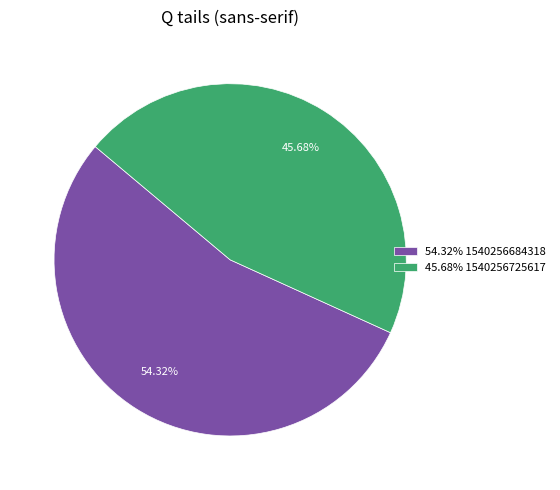

Rank the categories by value from highest to lowest.

54.32% 1540256684318, 45.68% 1540256725617